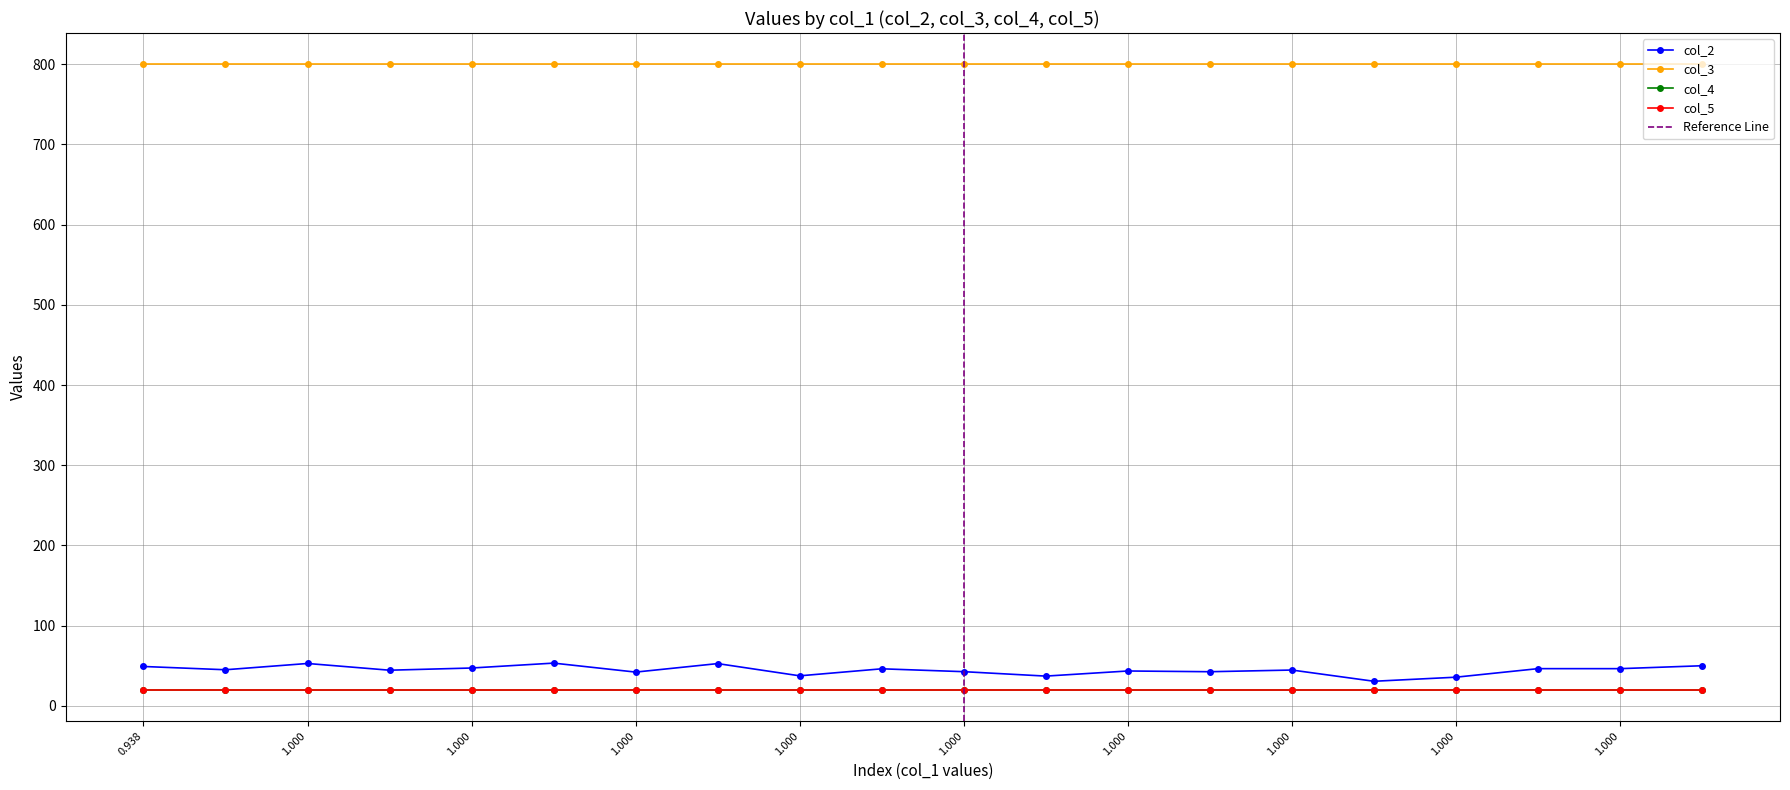

True or false: col_3 and col_4 intersect in this chart.

False